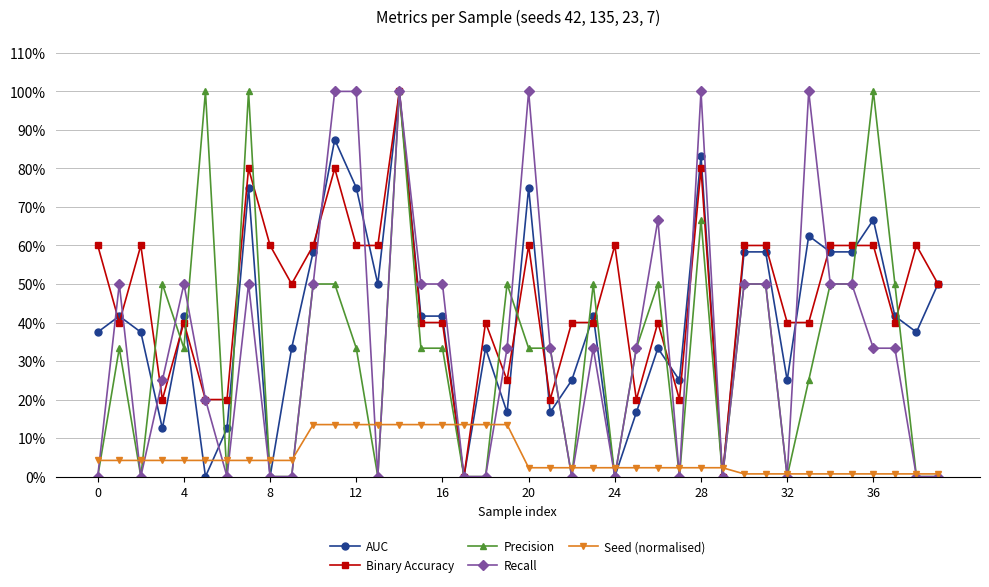

Which series has the largest total across all categories?

Binary Accuracy